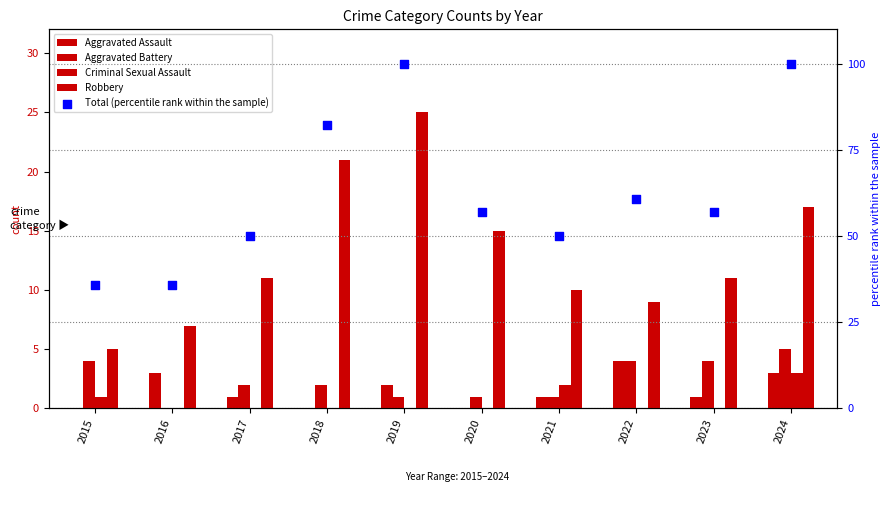

Which series reaches the maximum Y coordinate?

Total (percentile rank within the sample)